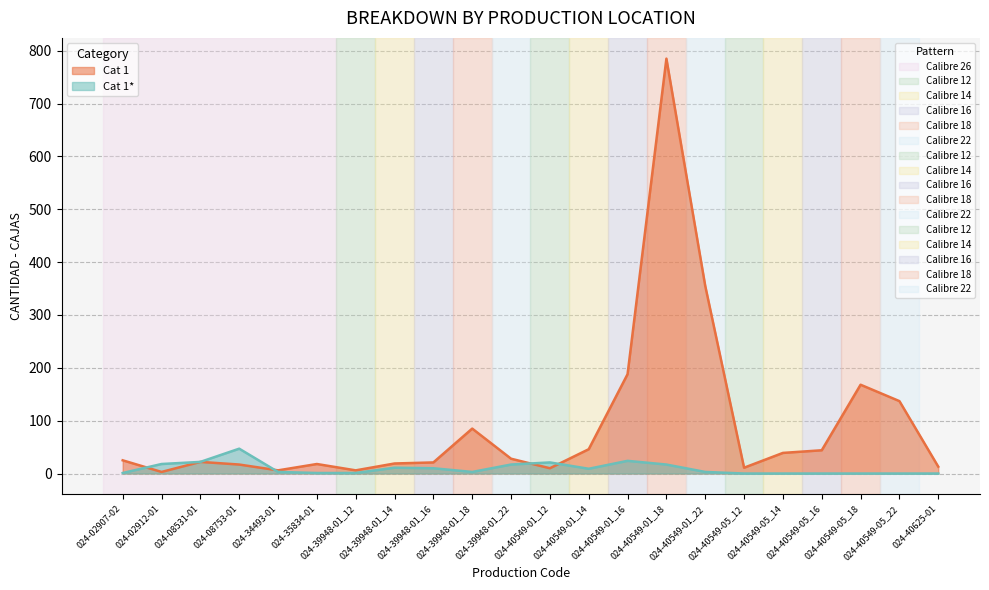

Is the value of Cat 1* at 024-34493-01 greater than the value of Cat 1 at 024-40549-01_14?

No